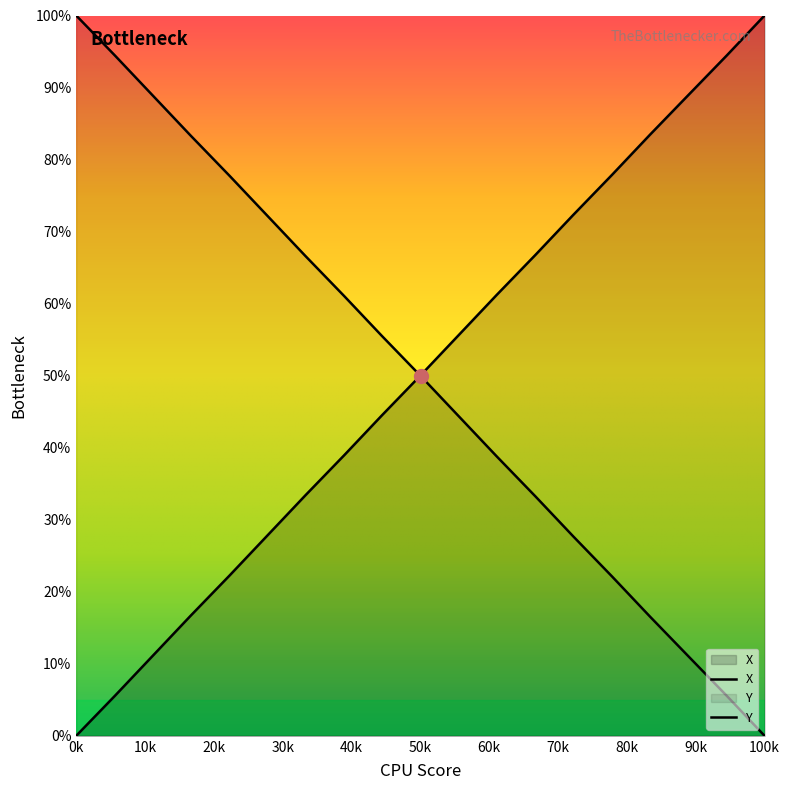

What is the sum of the X values at 18.1 and 19.7?

100.0